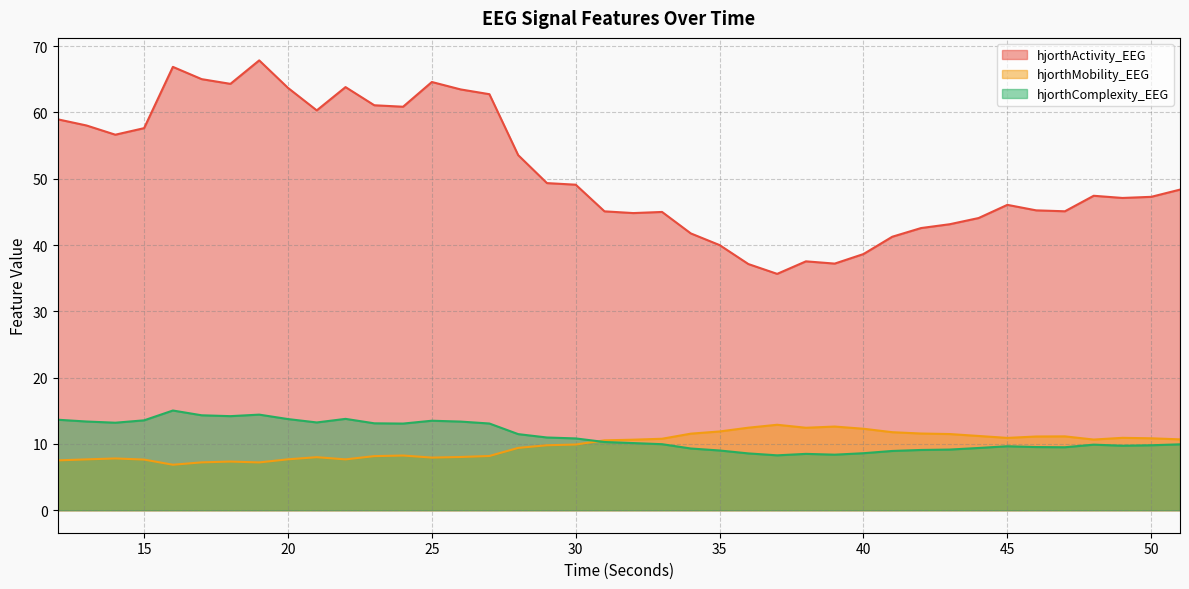

Is it true that hjorthMobility_EEG equals 10.9 at 45?

True